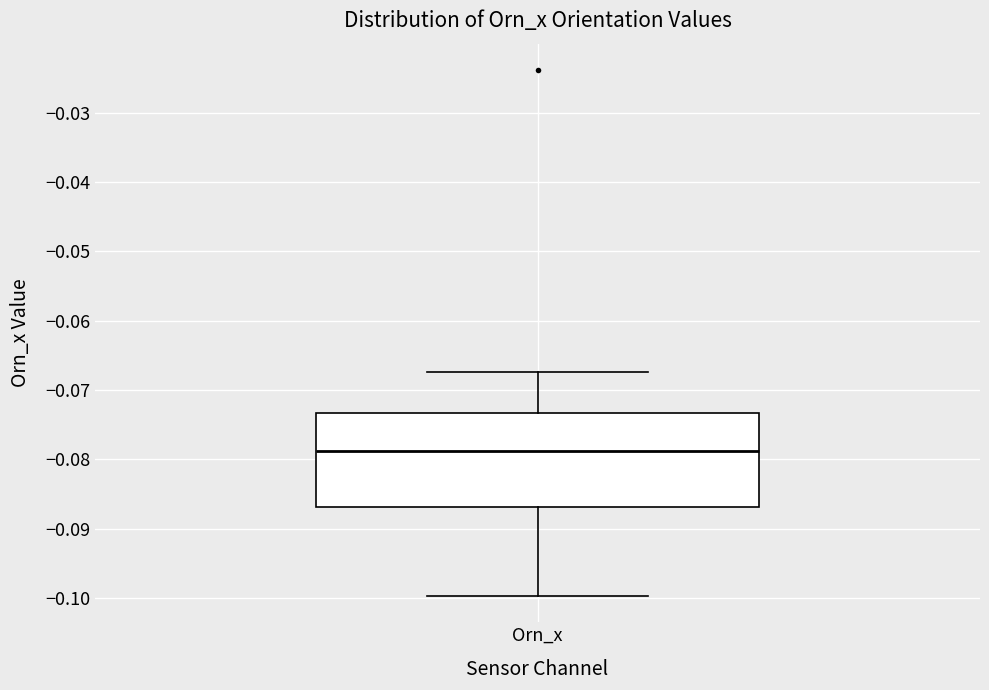

Read this box plot against the y-axis: the position of the median line, the range covered by the box, and the ends of both whiskers. The values are not printed on the chart, so give them approximately, as read against the axis.

median -0.079, box -0.087 to -0.073, whiskers -0.100 to -0.067